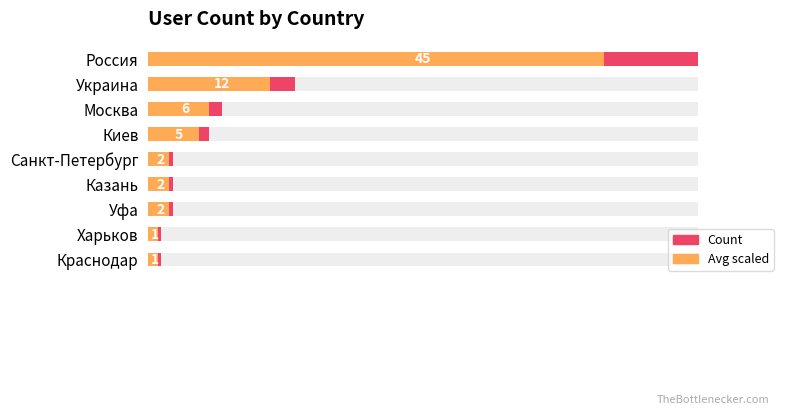

How many bars are there in total?

18